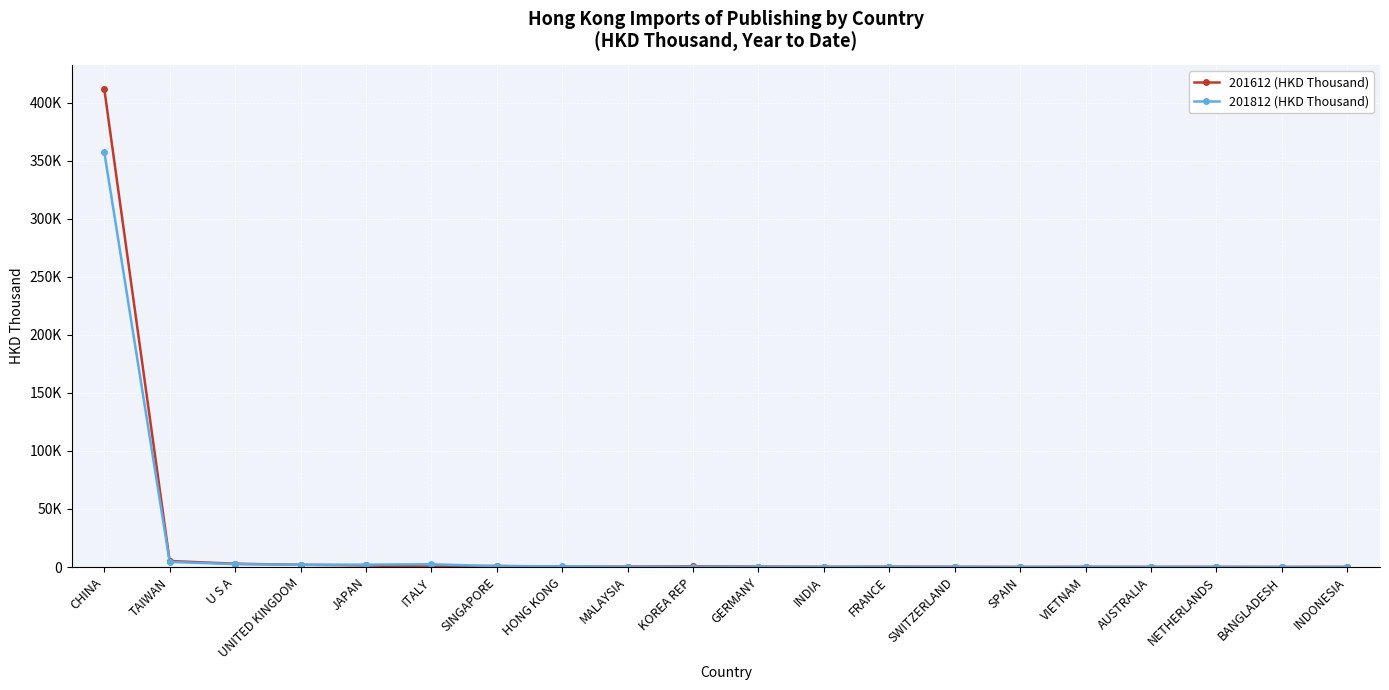

Reading left to right, transcribe all the data shown in this chart.

201612 (HKD Thousand): 412191.4	5163.3	2828.9	1915.1	1356.3	408.9	941.8	270.5	320.9	570.7	353.1	165.2	290.1	158.5	37.8	130.2	119.5	128.2	40.0	91.4
201812 (HKD Thousand): 357838.8	4405.6	2503.3	1919.0	2046.5	2359.6	746.4	682.0	144.0	197.3	236.6	131.1	219.3	168.9	71.1	140.0	75.8	90.4	32.7	99.0